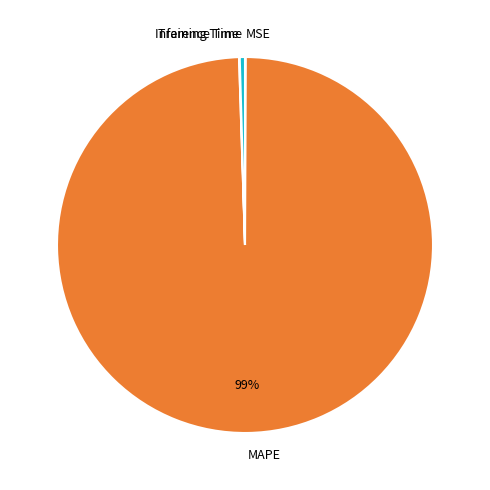

Is the sum of Inference Time and MAPE greater than half?

Yes